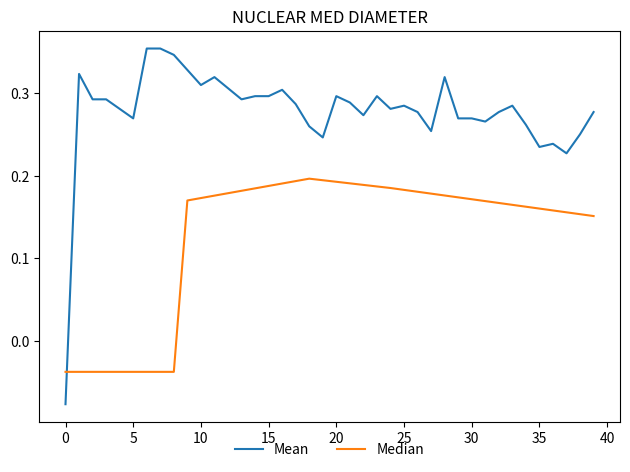

Rank the series by their average value, from highest to lowest.

Mean, Median